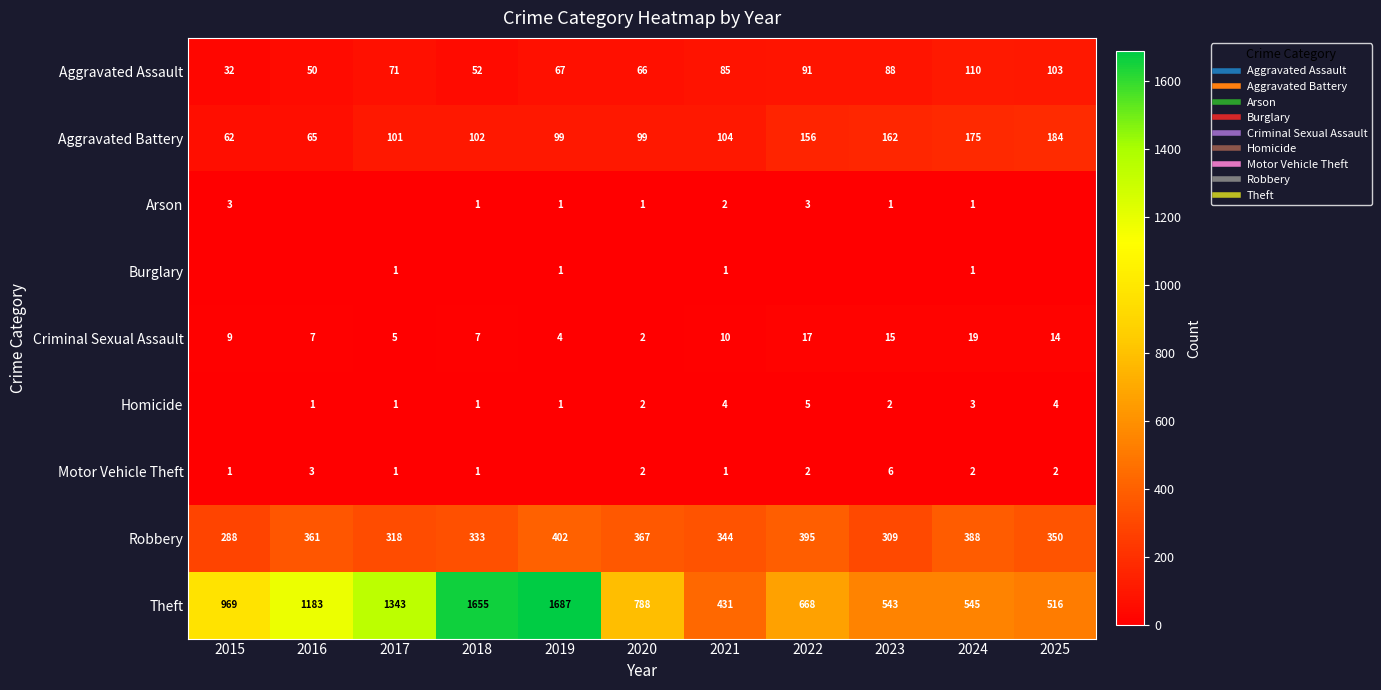

At how many categories does at least one series exceed 901?

5